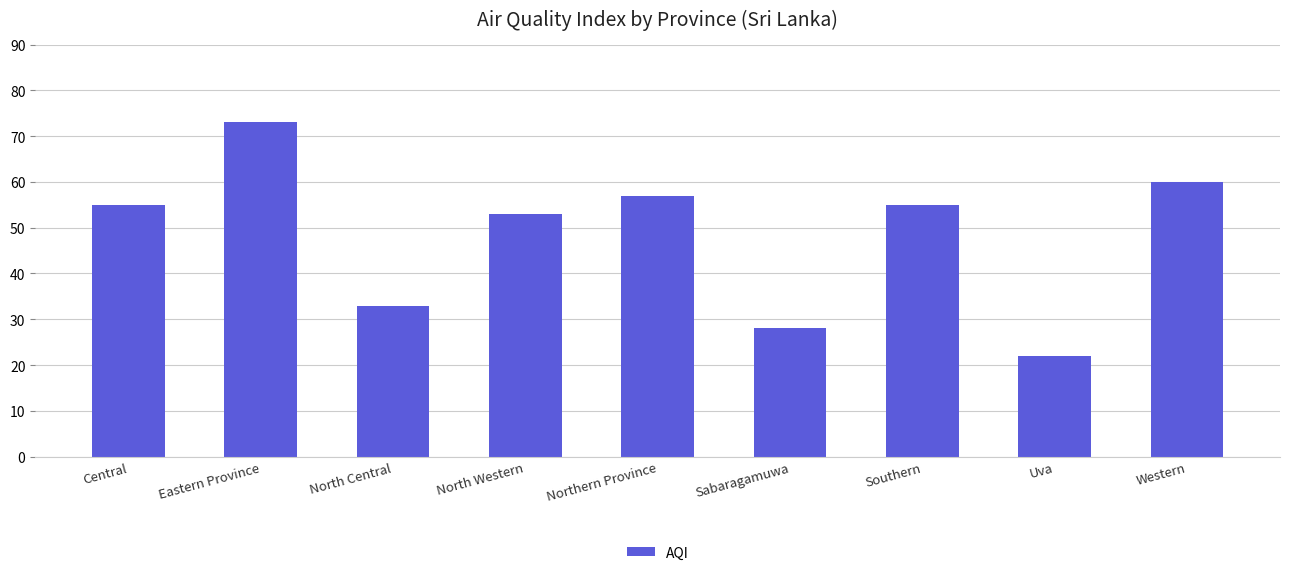

Where is the data nearest to the value 47?

North Western